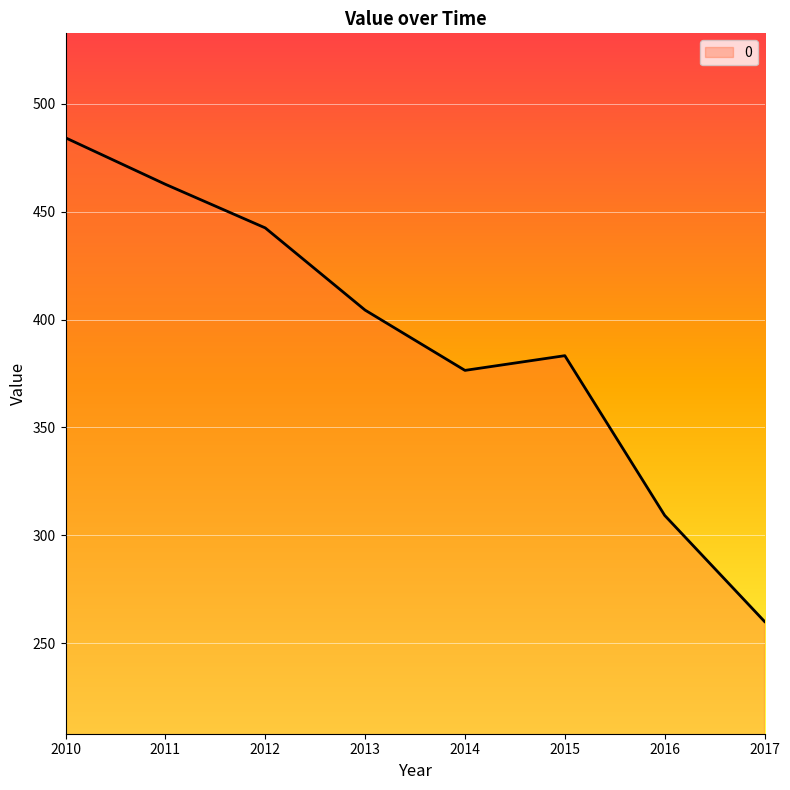

How many values are below 404?

4